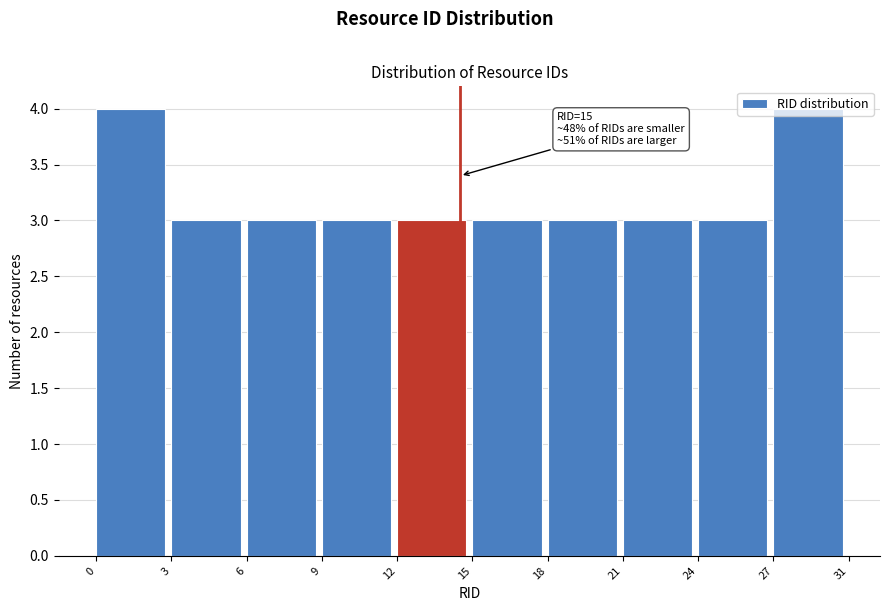

What is the value of the 10th bar from the left?

4